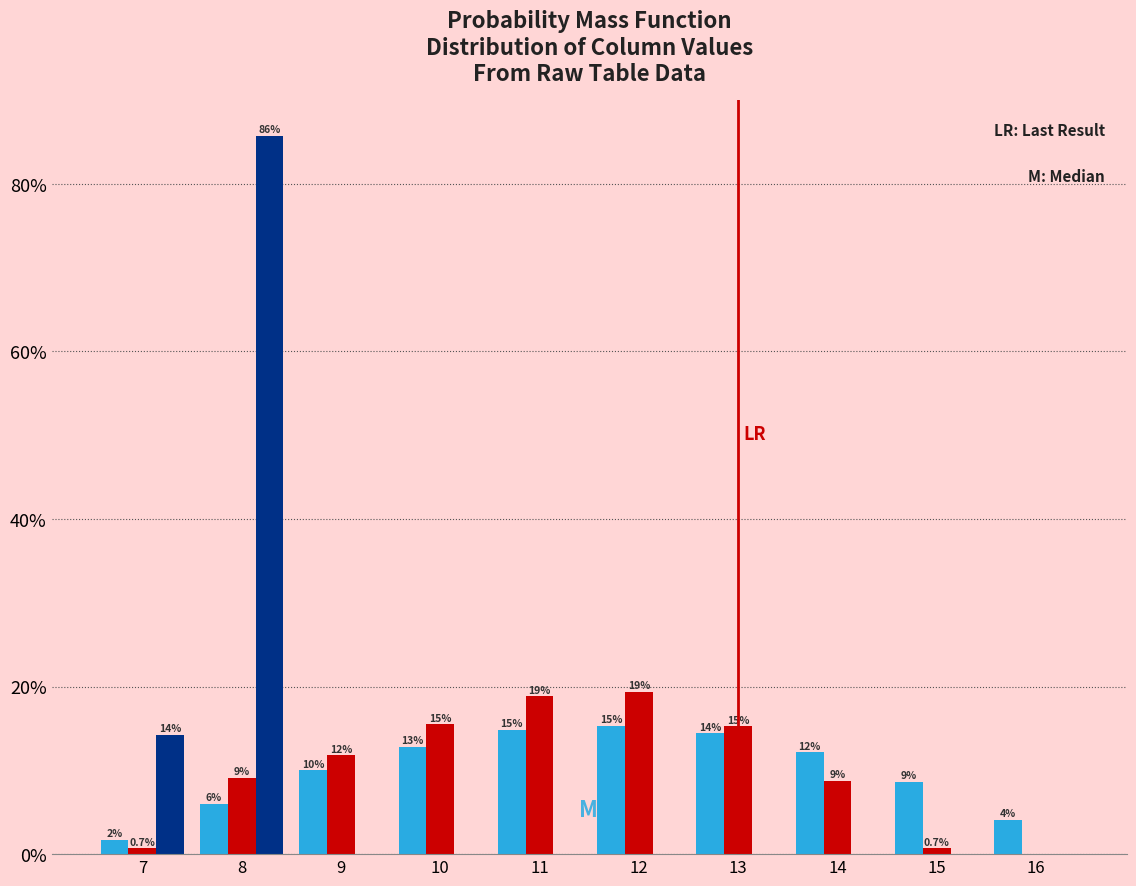

Are the bars horizontal?

No